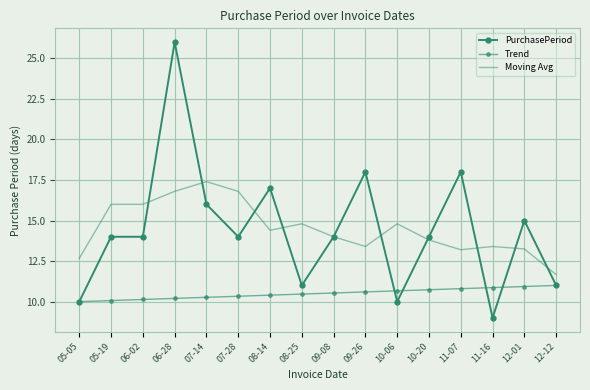

What is the highest value of the PurchasePeriod series?

26.0